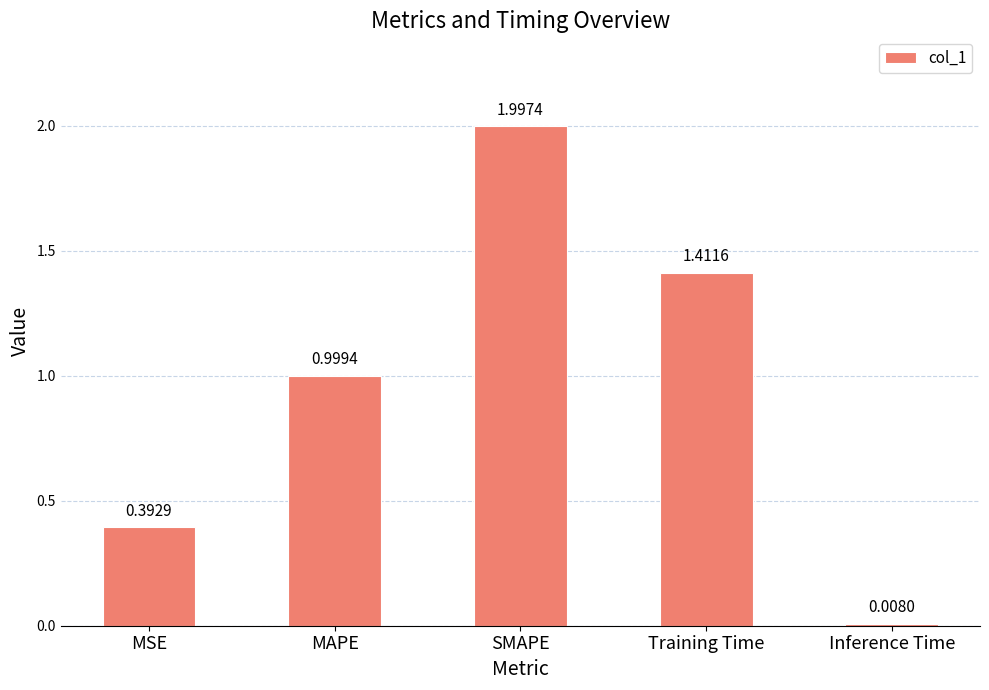

What is the label of the 2nd bar from the right?

Training Time